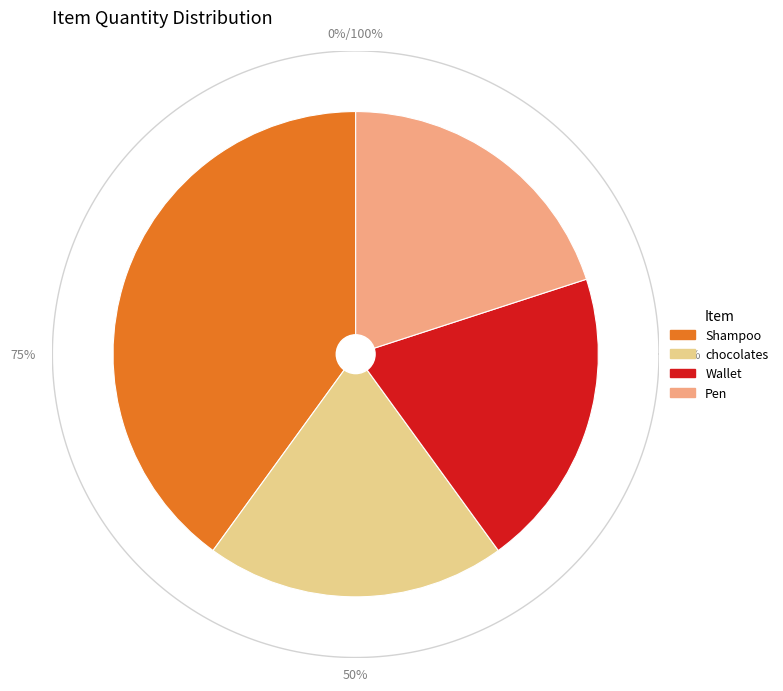

Which slice is the smallest?

chocolates